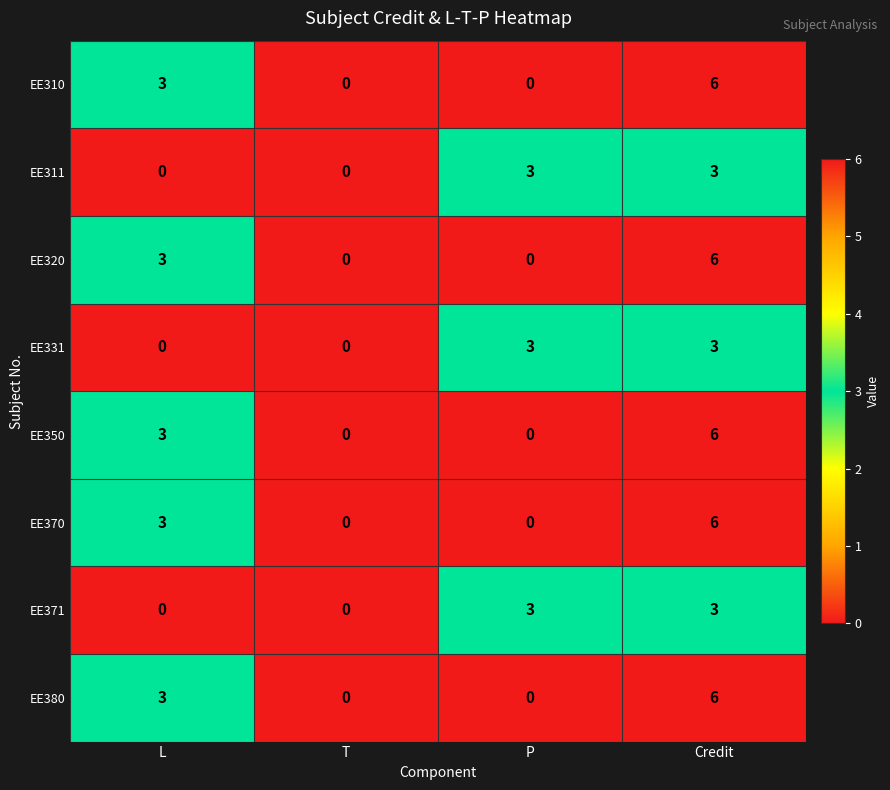

Count the EE370 values in the range 0 to 6.

4